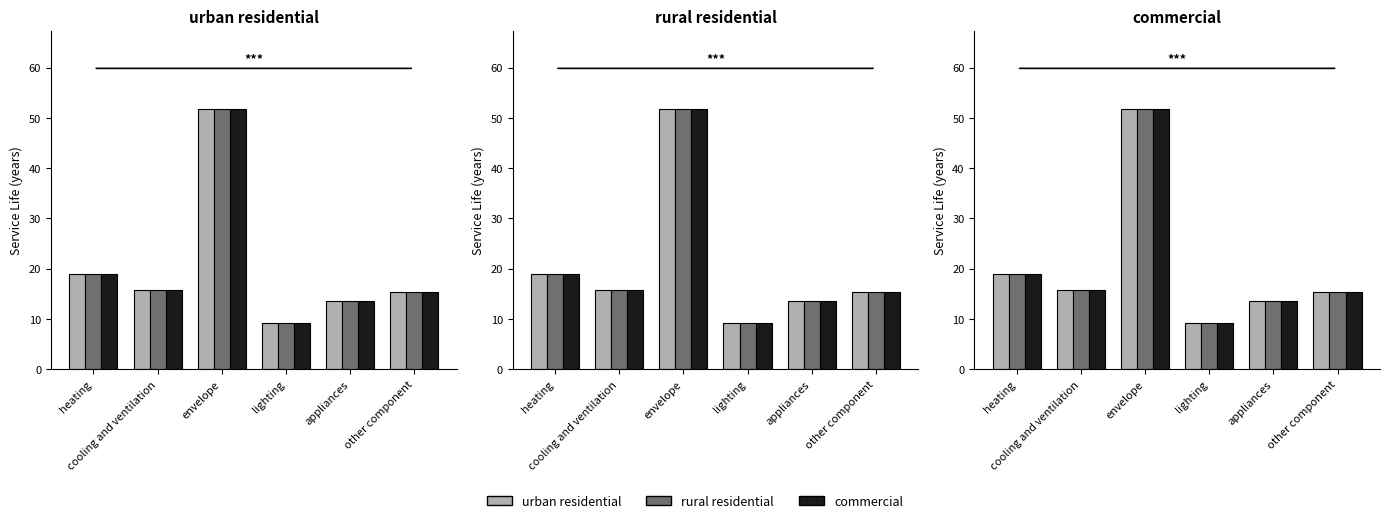

Which series has the largest total across all categories?

urban residential